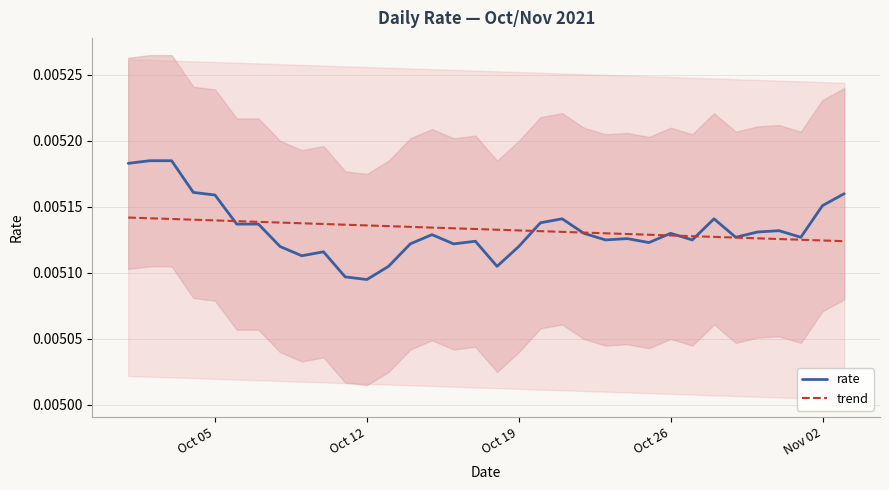

After their last crossing, which series has the higher values: trend or rate?

rate